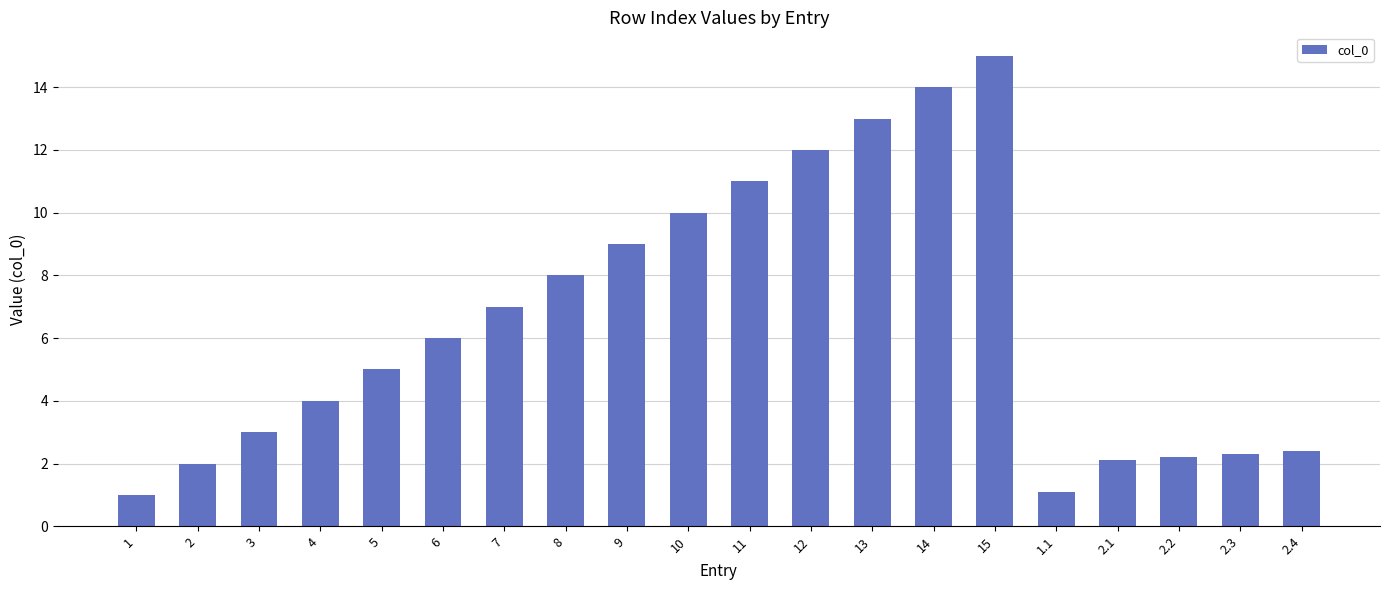

What is the greatest value displayed?

15.0